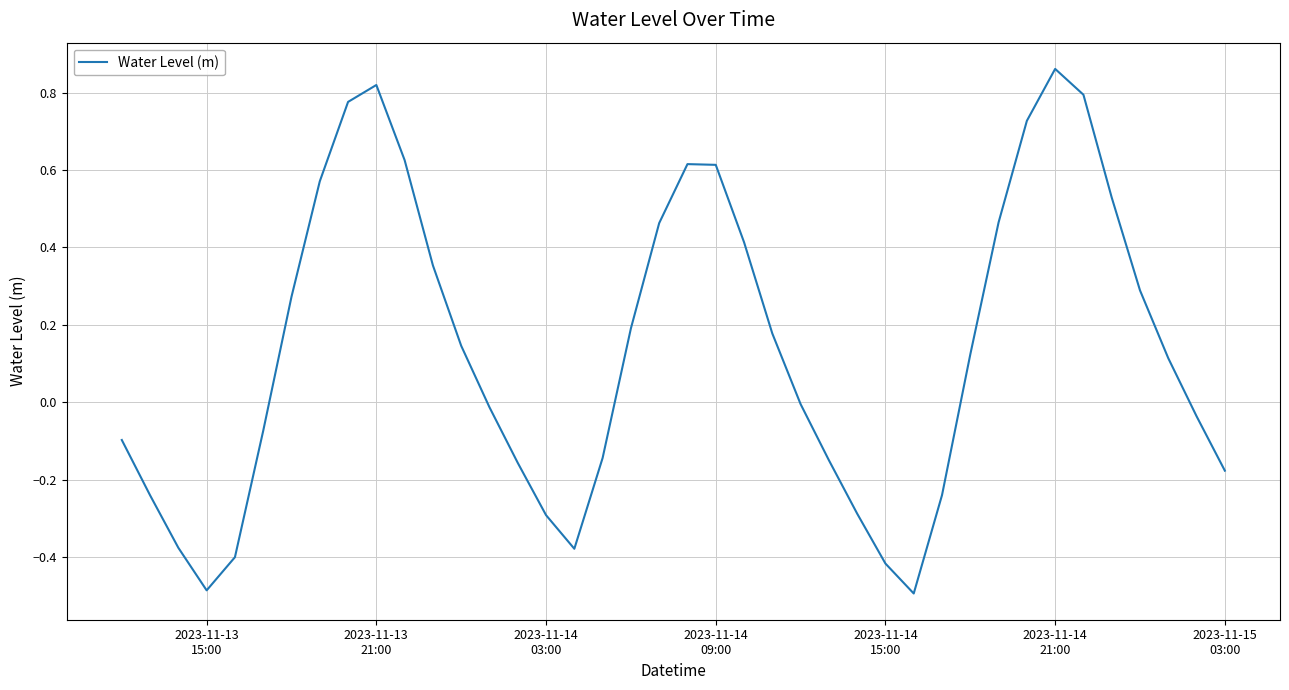

What is the smallest value displayed?

-0.5